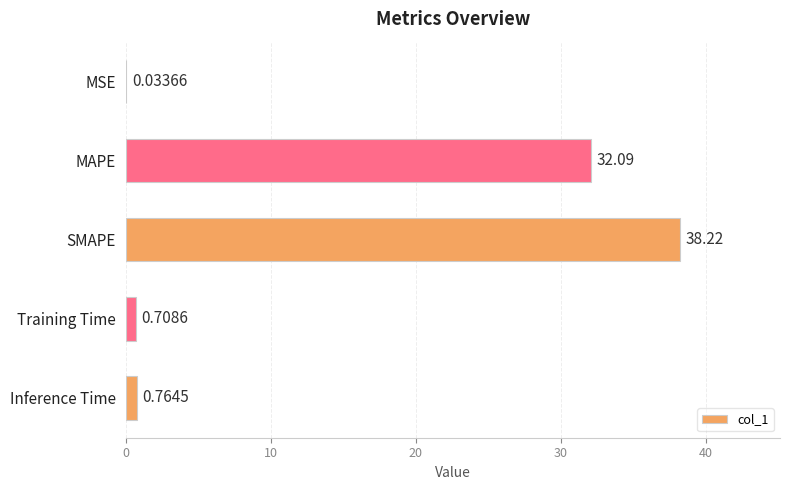

Which has a higher value, MAPE or Training Time?

MAPE